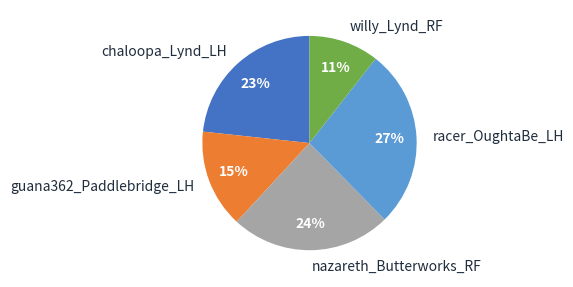

True or false: nazareth_Butterworks_RF accounts for 24% of the total.

True